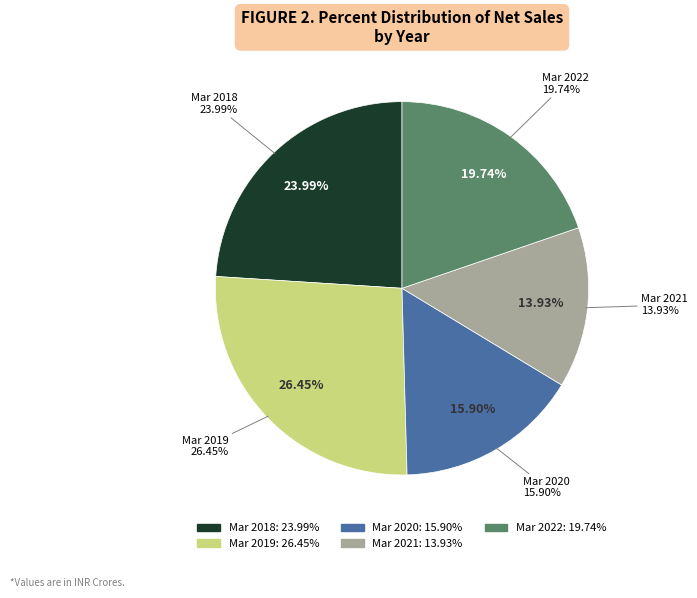

Does any single category account for the majority?

No